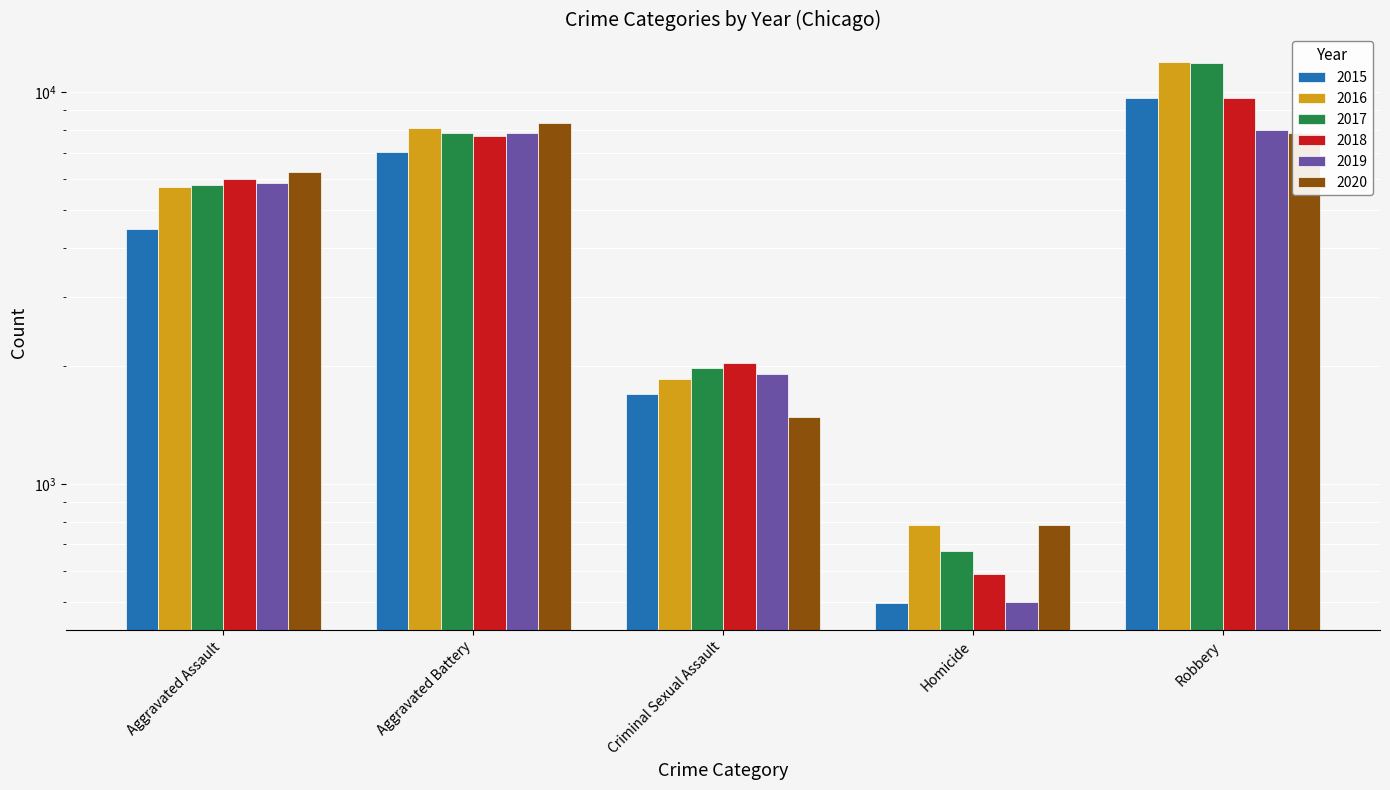

True or false: 2018 has a value of 2031 at Criminal Sexual Assault.

True